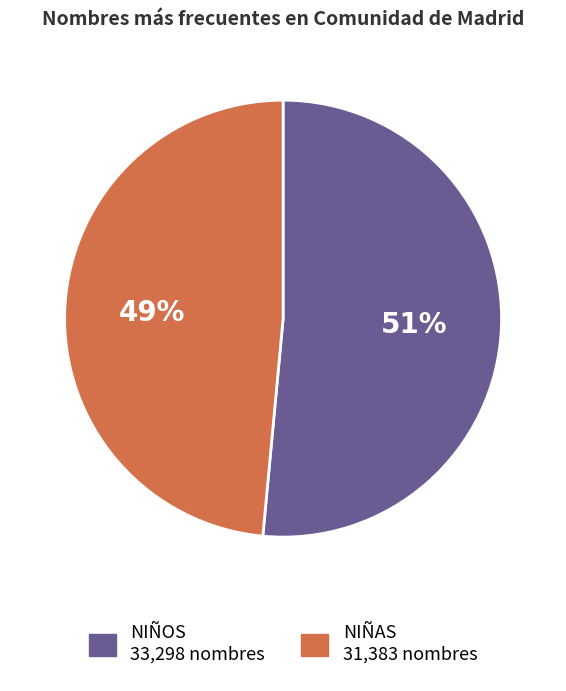

Does any single category account for the majority?

Yes